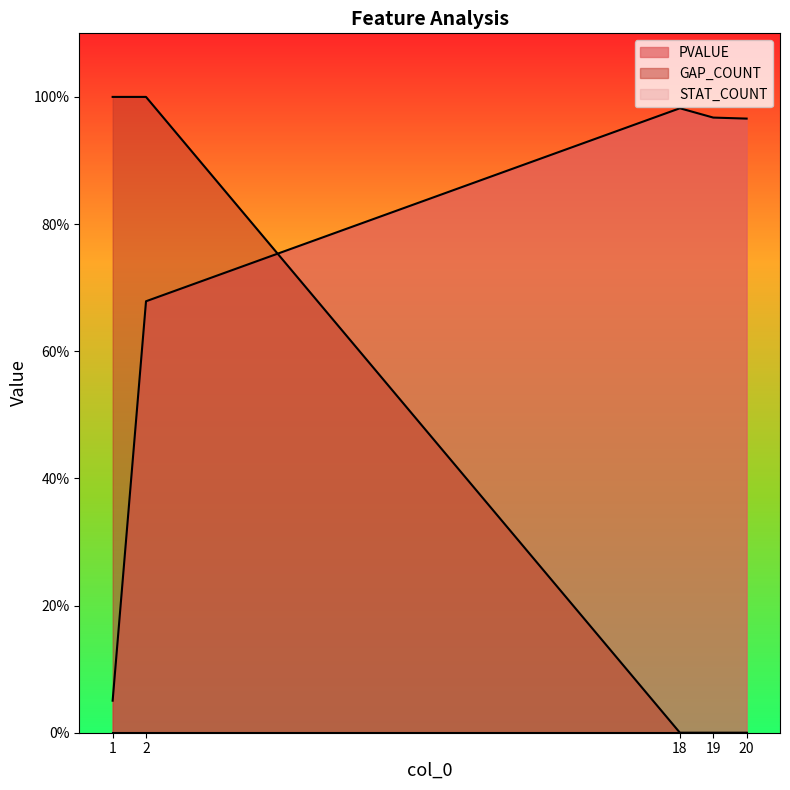

True or false: GAP_COUNT and PVALUE intersect in this chart.

True